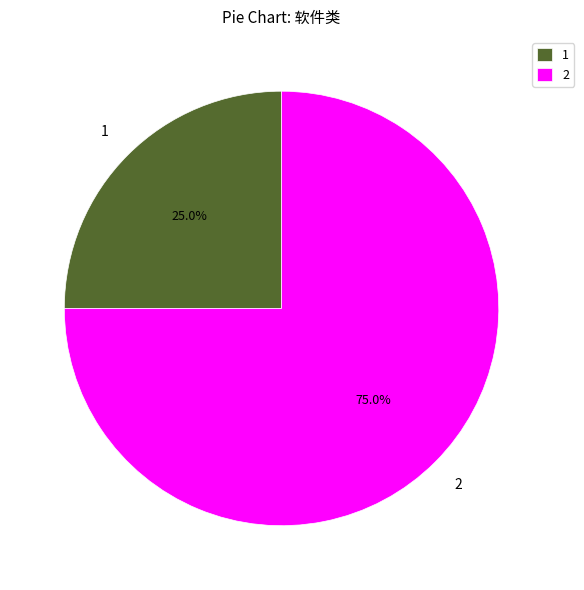

What percentage do 2 and 1 together represent?

100.0%